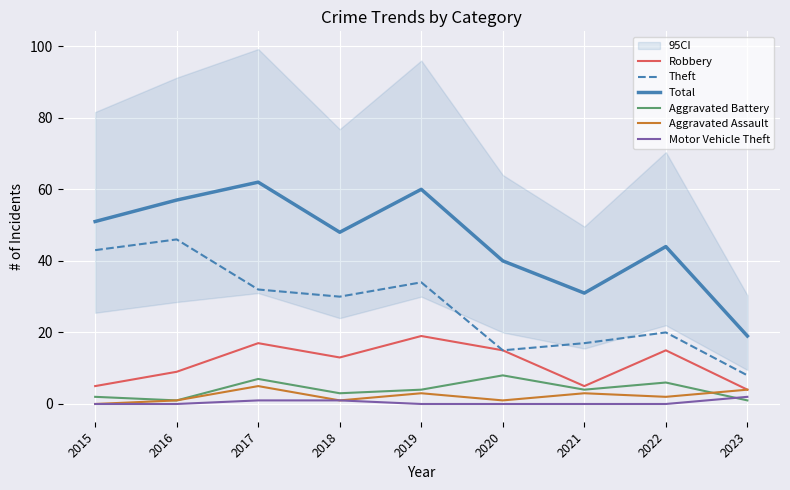

True or false: Theft and Robbery intersect in this chart.

False